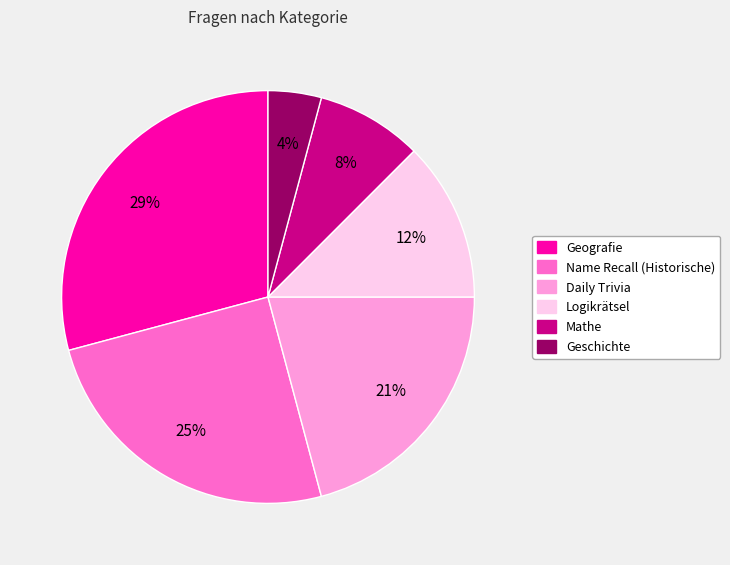

To the nearest percent, what percentage of the pie is Name Recall (Historische)?

25%